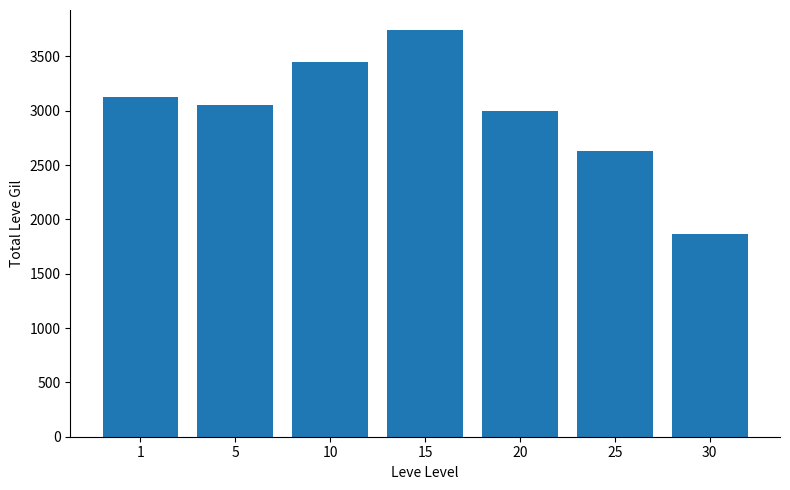

List the labels in order of value, largest first.

15, 10, 1, 5, 20, 25, 30